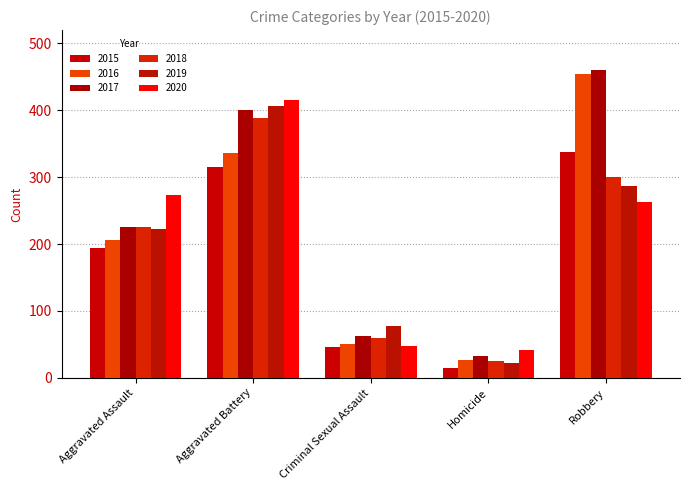

What is the difference between the maximum and minimum values in the 2019 series?

385